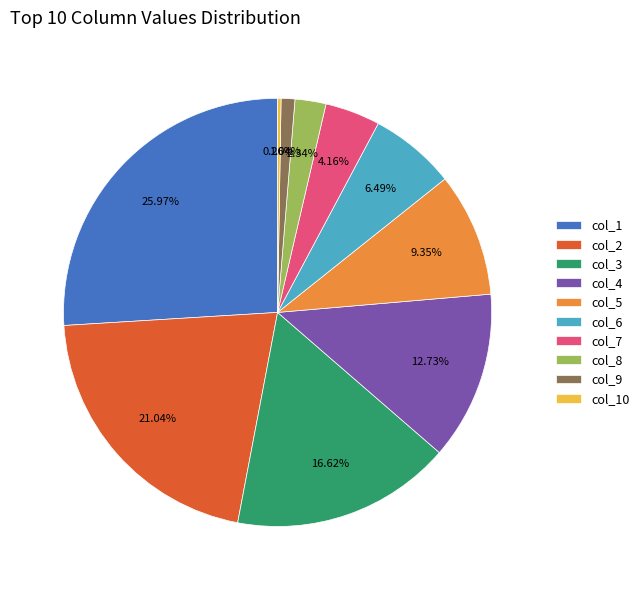

Does any single category account for the majority?

No